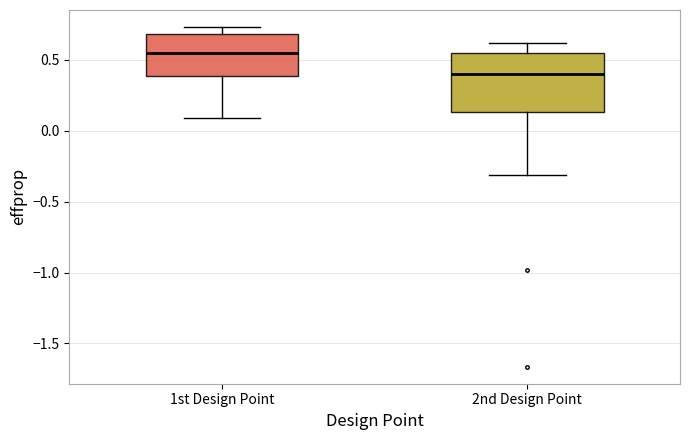

Where is the upper edge of the box for 1st Design Point on the y-axis? The values are not printed on the chart, so give them approximately, as read against the axis.

0.70